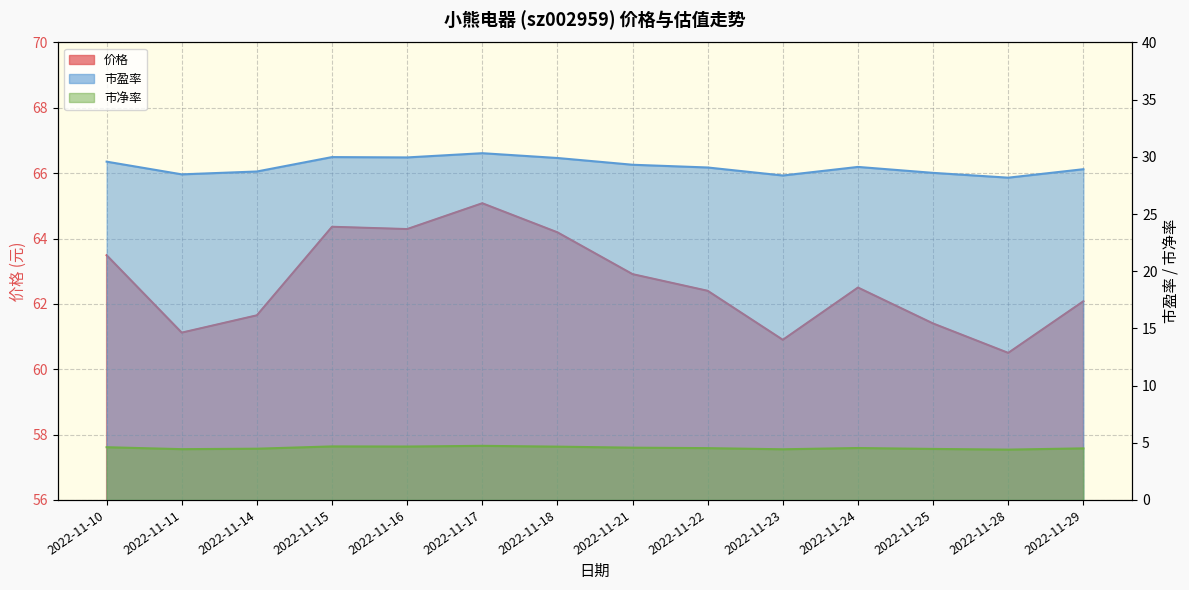

What is the value of the 价格 point at the 5th from the left?

64.3